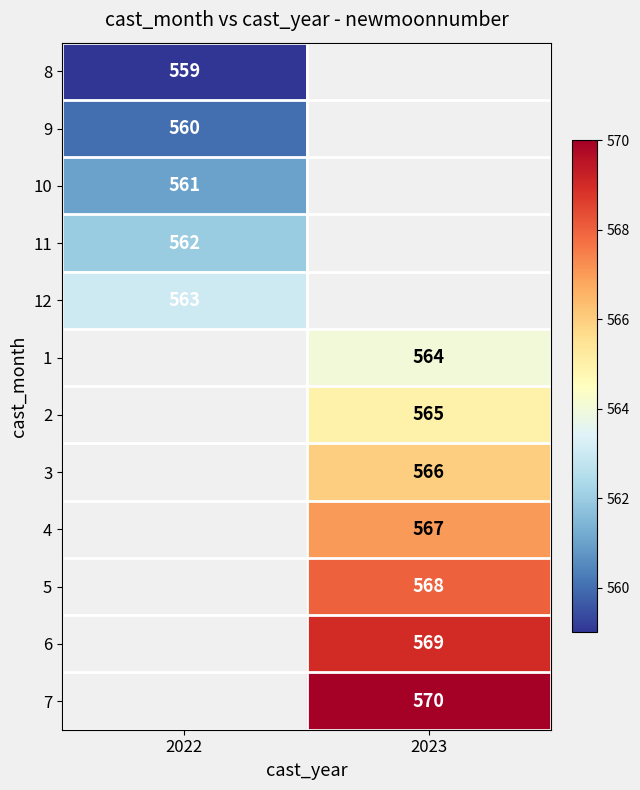

True or false: 4 has a value of 567 at 2023.

True